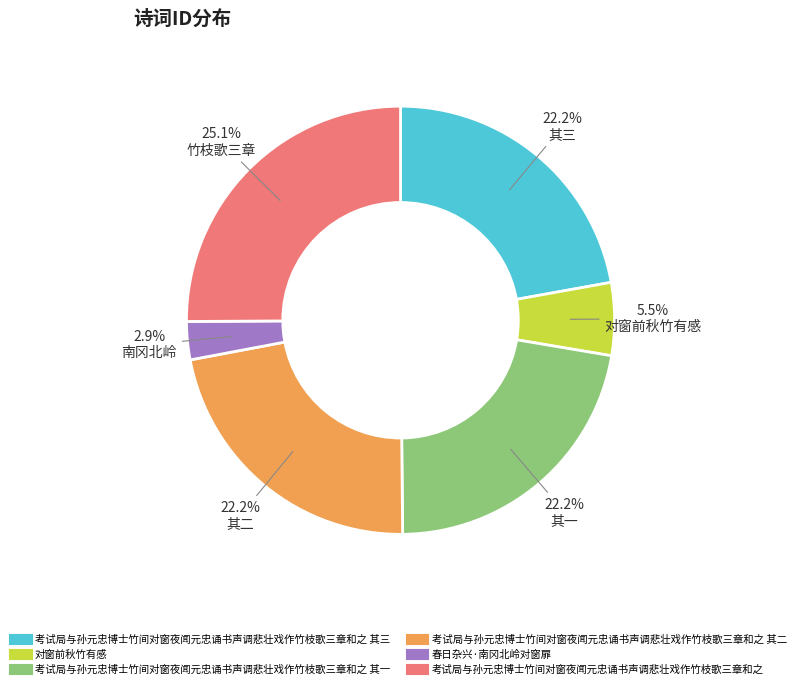

Is there any slice that represents more than half of the pie?

No